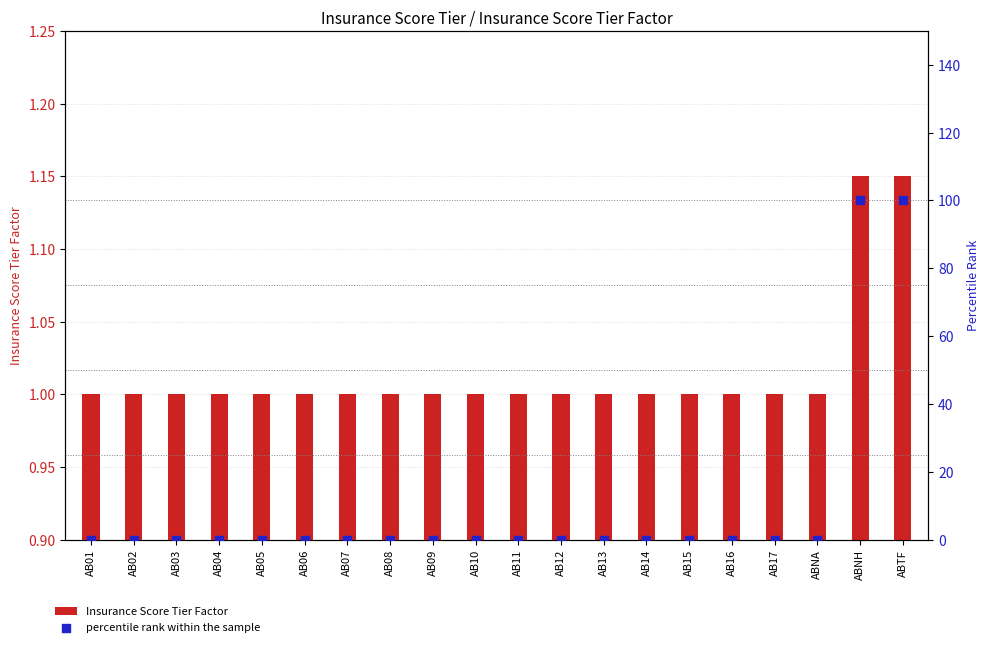

Which series reaches the maximum Y coordinate?

percentile rank within the sample